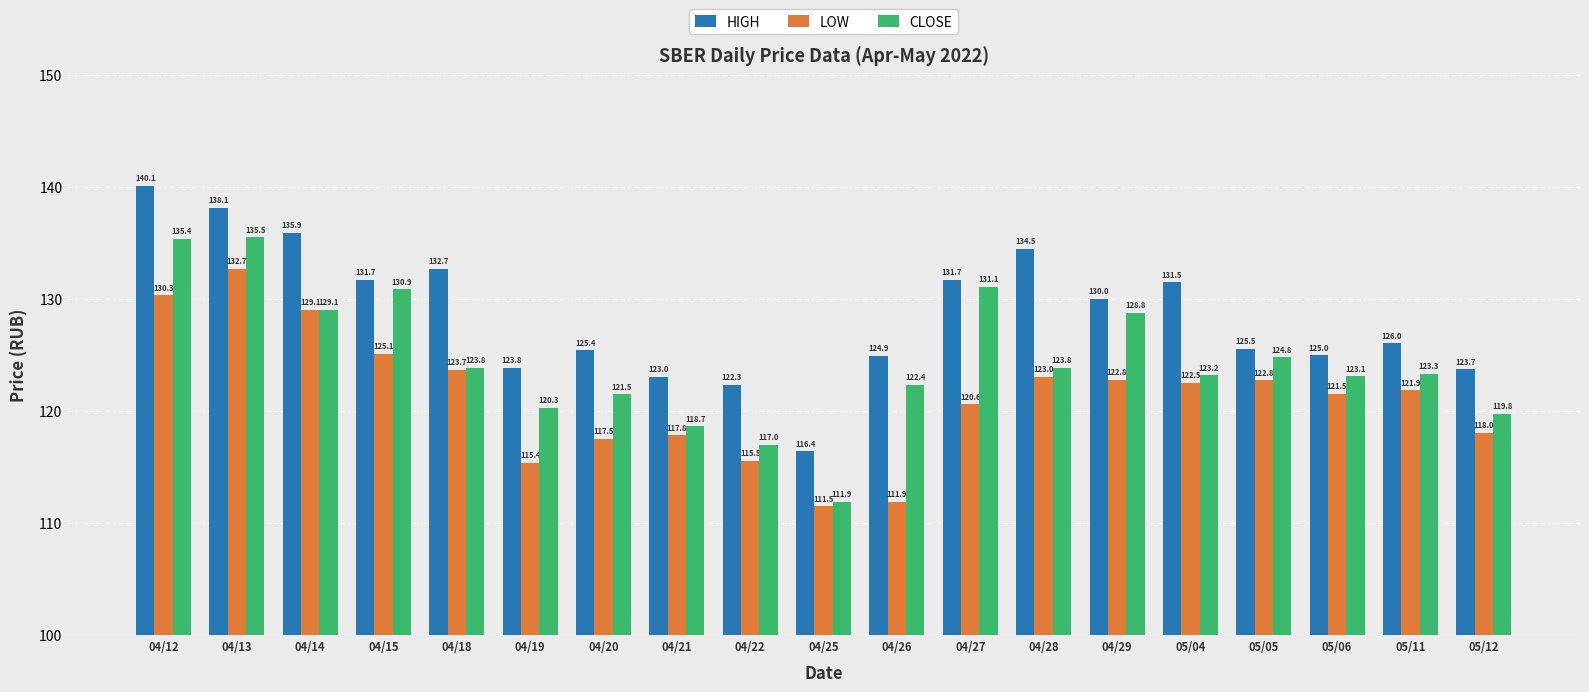

Rank the series at 04/26 from highest to lowest value.

HIGH, CLOSE, LOW